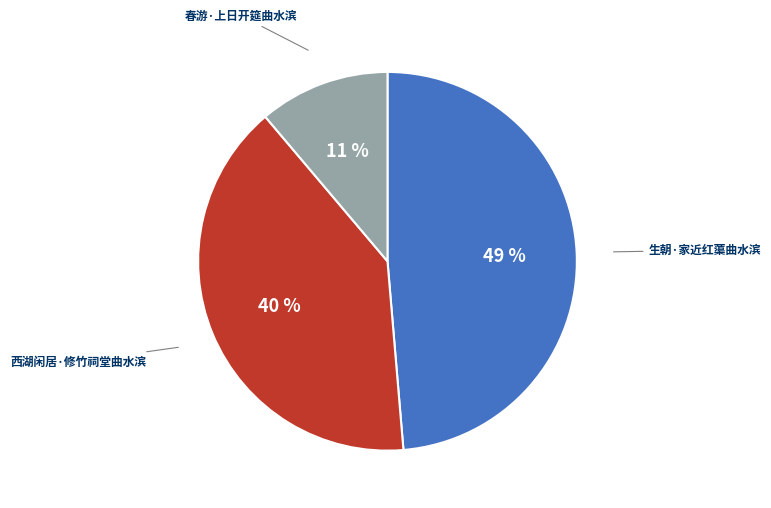

Is there any slice that represents more than half of the pie?

No